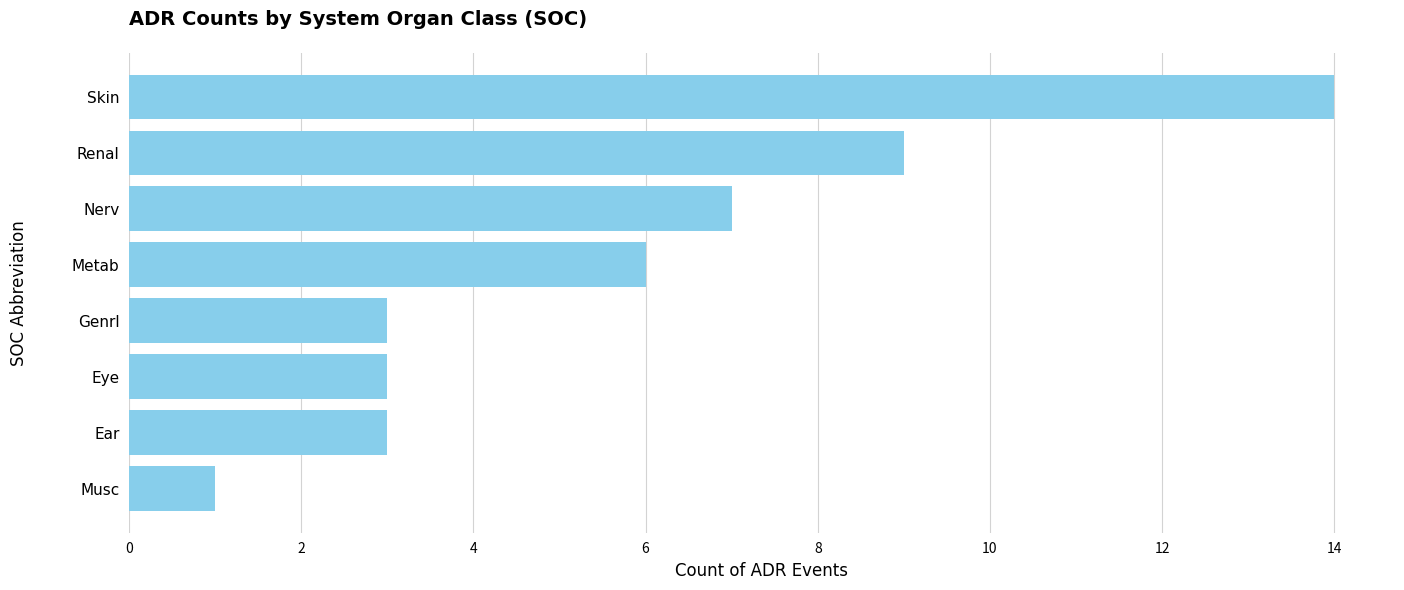

What is the ratio of the value at Skin to the value at Renal?

1.6